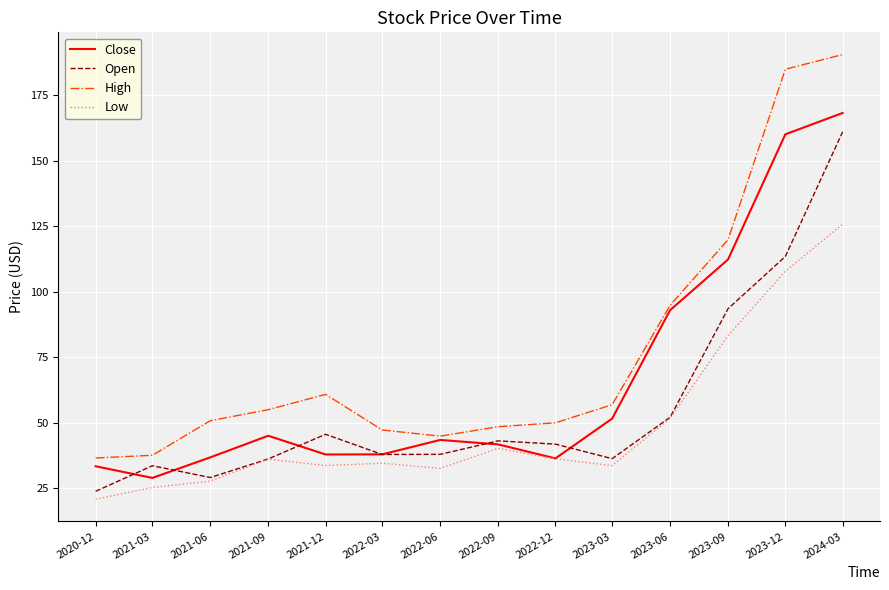

What is the average value of the High series?

77.0